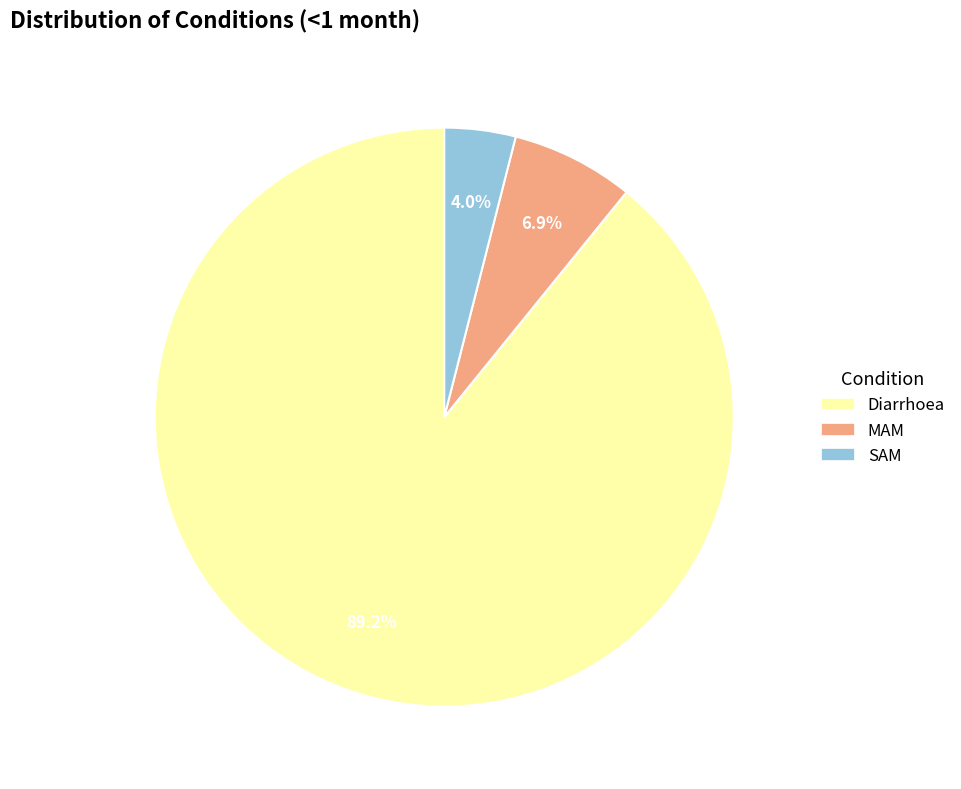

To the nearest percent, what percentage of the pie is MAM?

7%